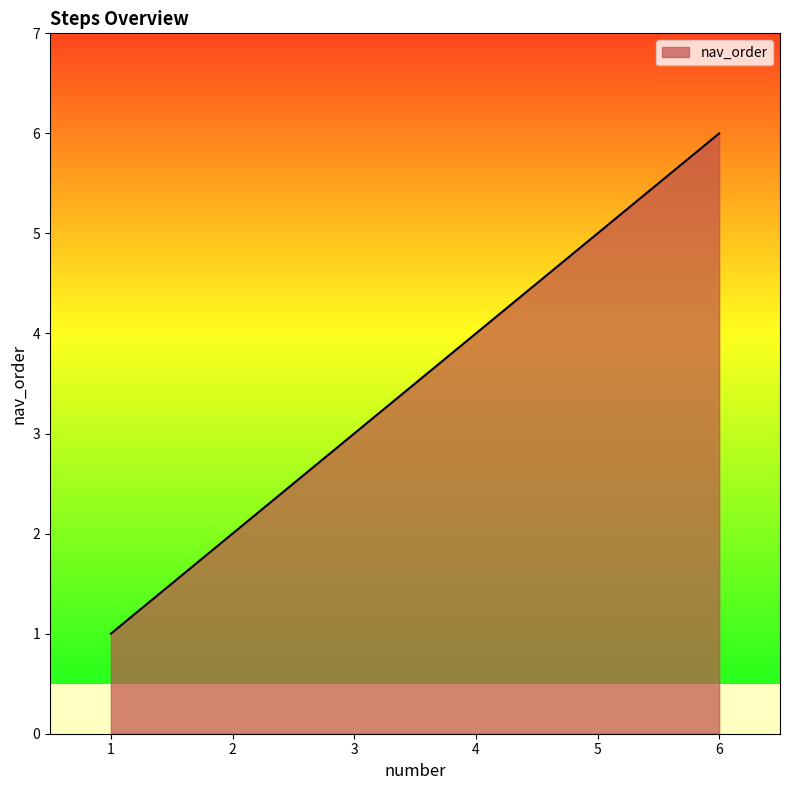

Where is the data nearest to the value 3?

3